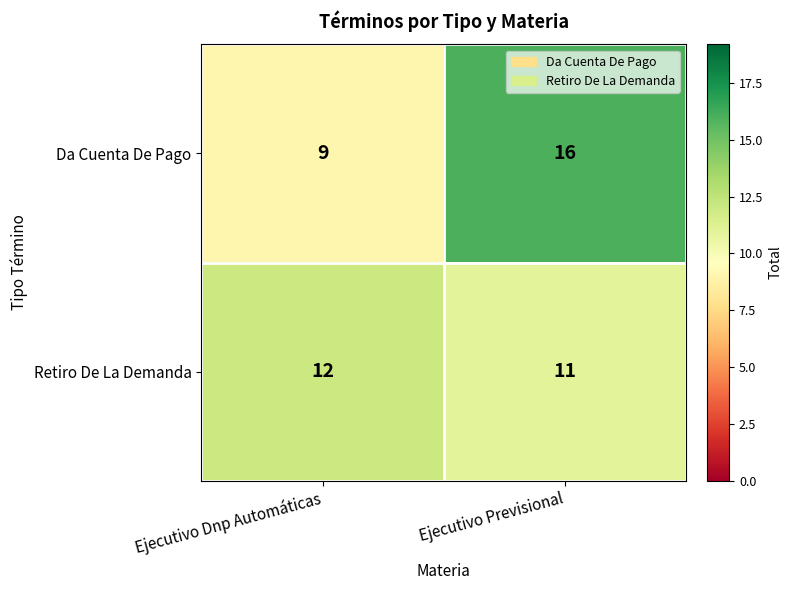

What is the greatest value displayed?

16